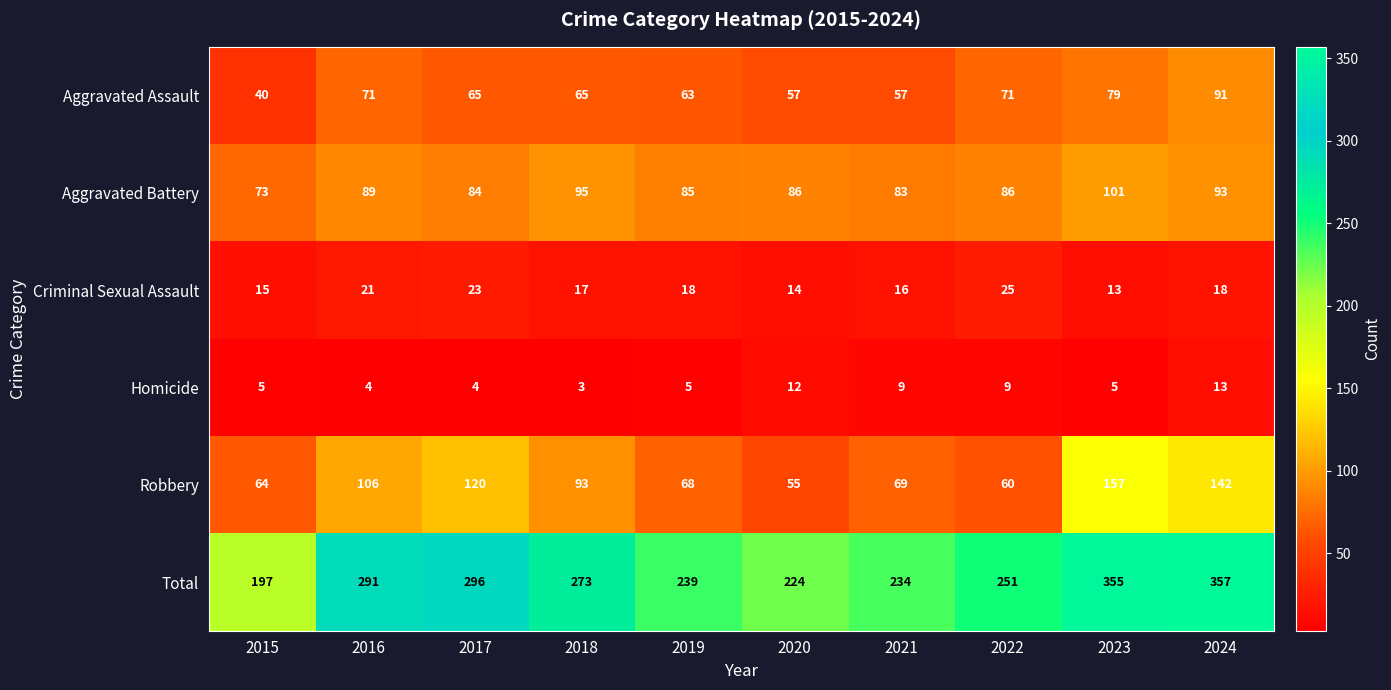

How many Homicide values are between 4 and 9?

7